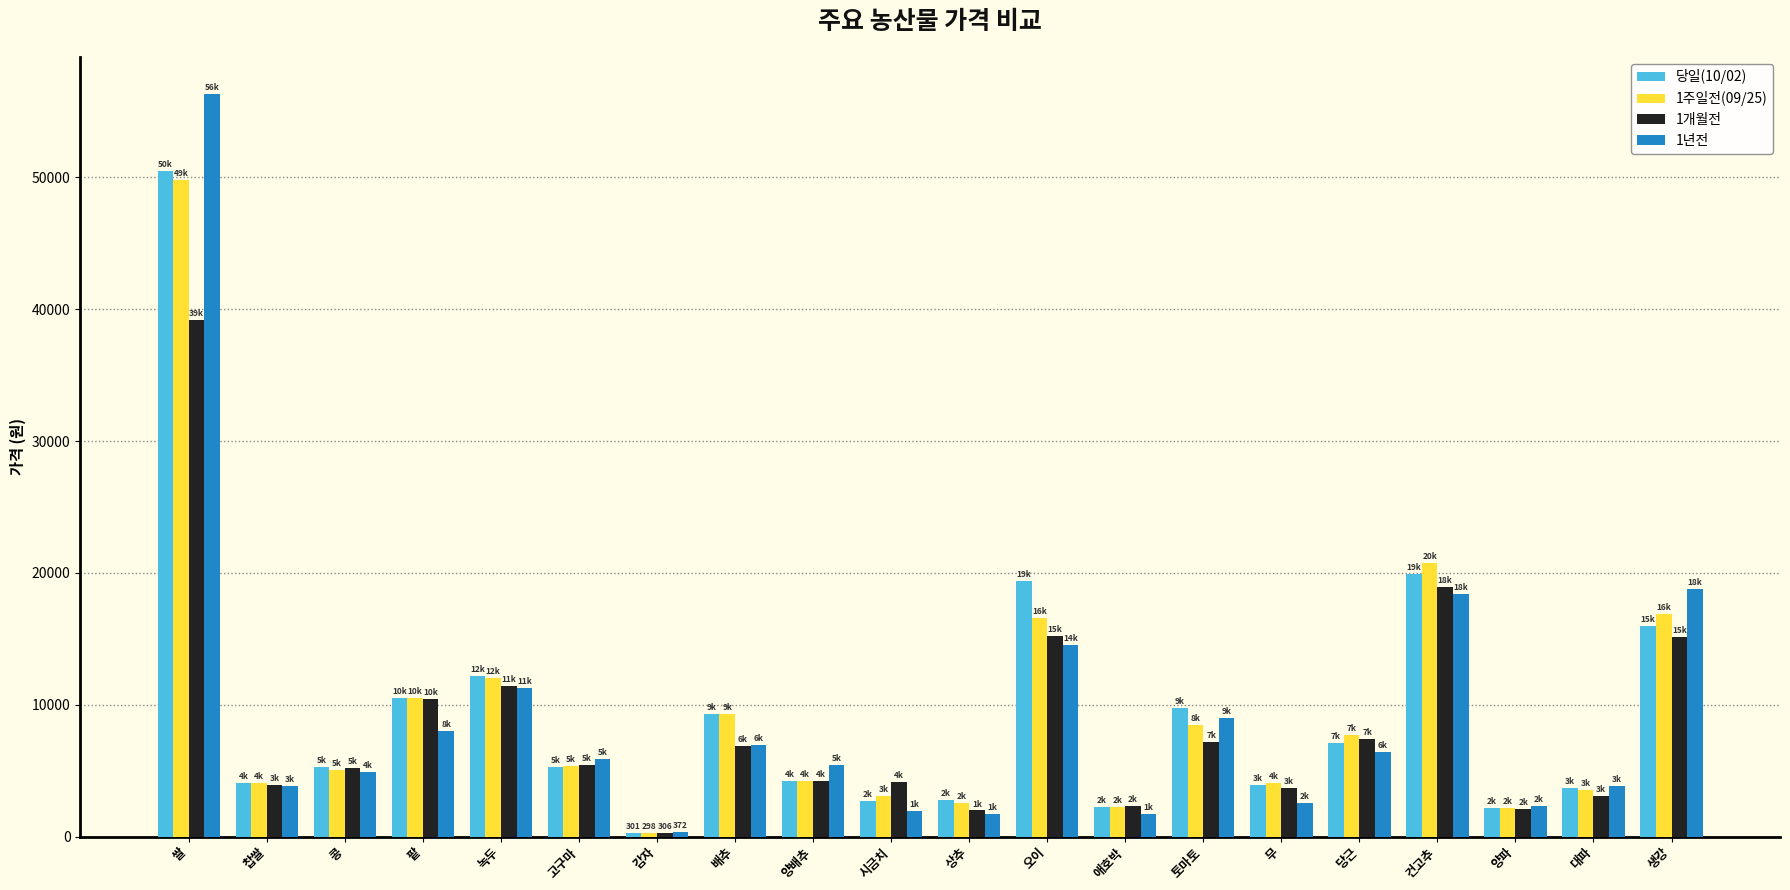

Does the chart contain any negative values?

No